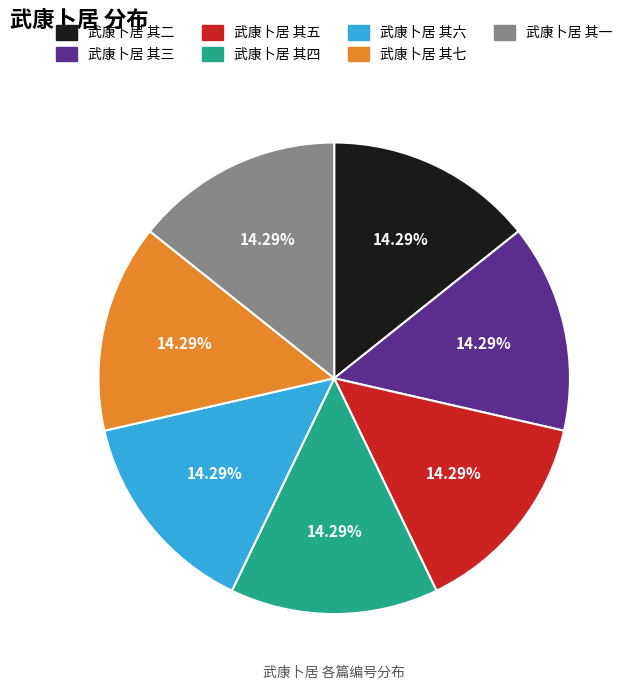

Is it true that 武康卜居 其三 is 5% of the pie?

False